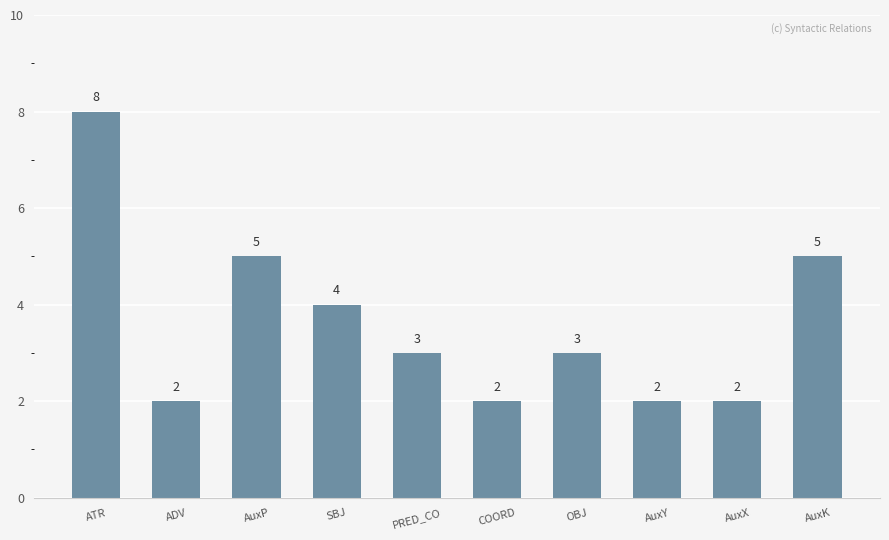

How many categories are shown in the chart?

10